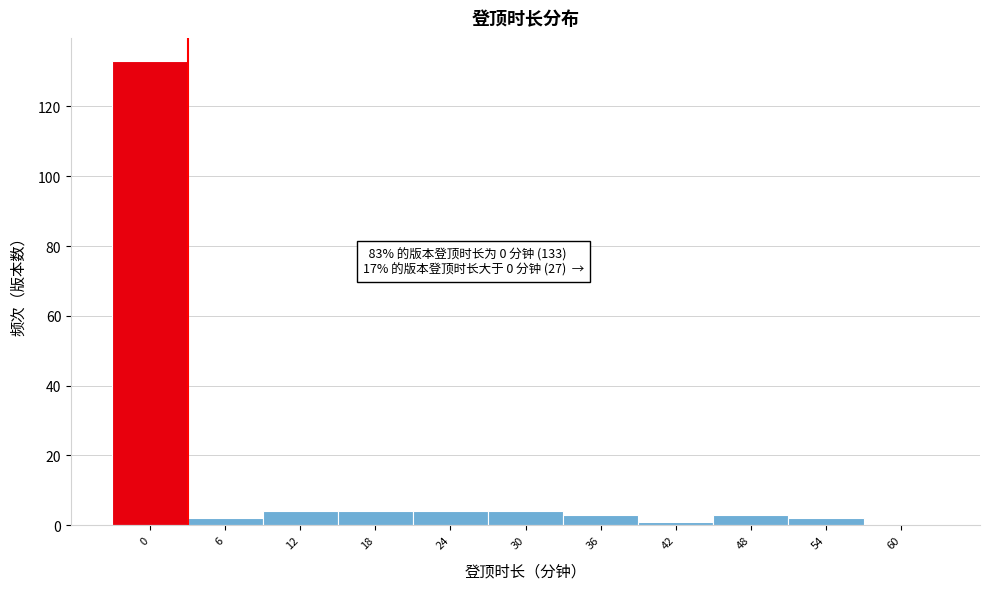

Reading right to left, transcribe all the data shown in this chart.

60=0	54=2	48=3	42=1	36=3	30=4	24=4	18=4	12=4	6=2	0=133